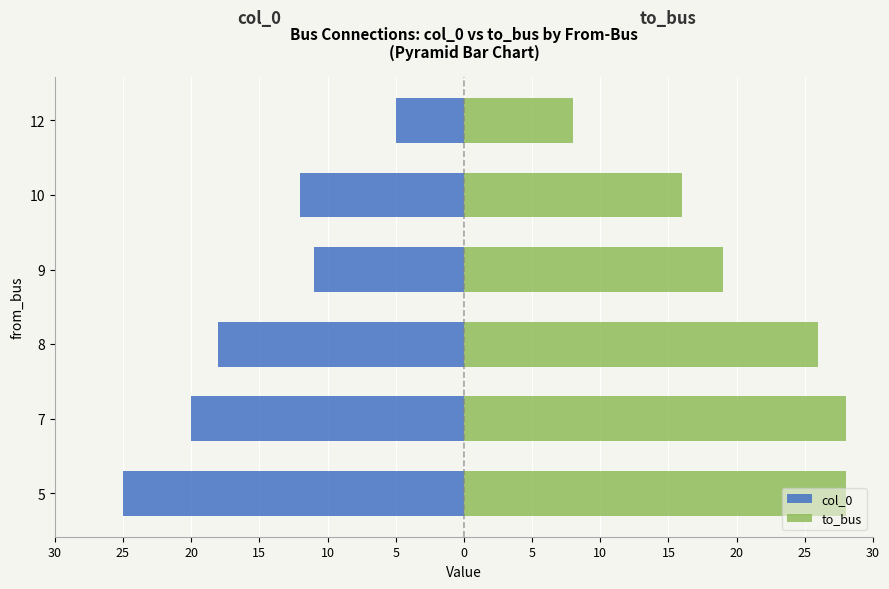

List the series in order of their peak value, highest first.

to_bus, col_0